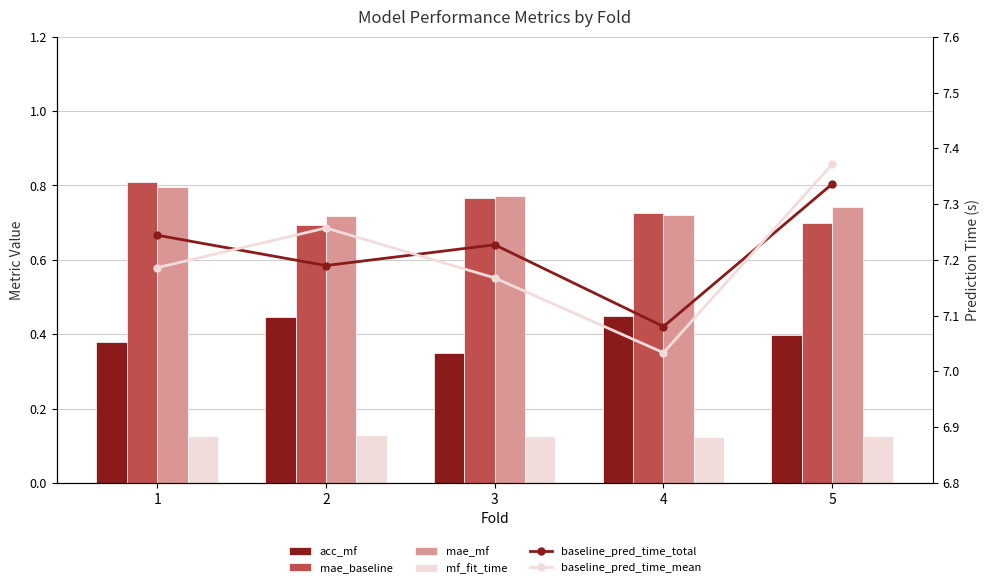

At which label is baseline_pred_time_mean closest to 7?

4